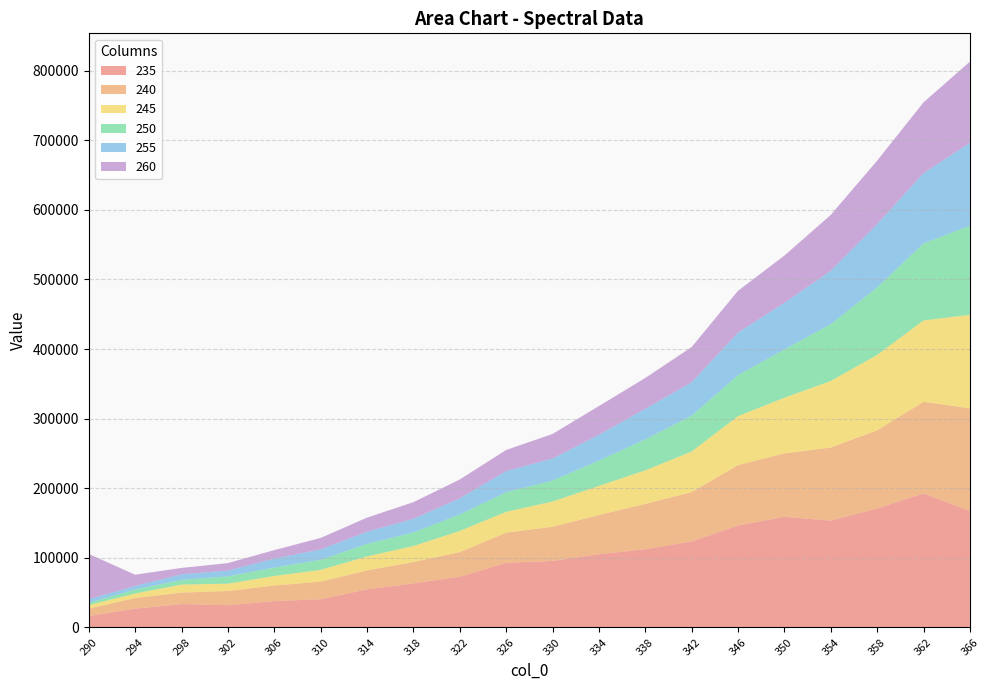

Reading right to left, transcribe all the data shown in this chart.

235: 366=167303.2	362=192535.2	358=170843.4	354=153465.1	350=158969.7	346=146391.5	342=123370.7	338=112329.2	334=105212.3	330=95498.7	326=92836.1	322=72764.5	318=63263.8	314=54644.8	310=40507.7	306=37752.1	302=31855.7	298=33504.5	294=26900.5	290=16288.4
240: 366=147399.5	362=131720.6	358=112379.6	354=105011.0	350=91023.0	346=86842.9	342=71047.0	338=65190.7	334=56231.9	330=49142.6	326=43200.9	322=35474.6	318=30617.7	314=27238.9	310=25254.5	306=22497.2	302=20419.6	298=16538.2	294=15300.3	290=10727.1
245: 366=134463.6	362=116874.7	358=108318.6	354=95684.6	350=80054.9	346=70383.9	342=58326.8	338=48157.7	334=41836.8	330=36268.1	326=30035.4	322=30351.6	318=23034.5	314=20143.4	310=16950.5	306=13643.3	302=10533.3	298=11476.1	294=6520.7	290=5050.3
250: 366=128136.2	362=110632.2	358=97066.5	354=81573.5	350=69404.1	346=58849.7	342=51521.1	338=44463.5	334=36397.3	330=30121.8	326=28216.5	322=23703.6	318=19499.2	314=17996.5	310=14507.3	306=12084.5	302=10506.2	298=6746.1	294=5801.0	290=3324.2
255: 366=119219.7	362=100970.2	358=90948.6	354=76722.5	350=66995.4	346=61184.4	342=48010.3	338=43955.2	334=37098.2	330=31582.8	326=30287.5	322=23078.8	318=19685.5	314=17485.7	310=14823.5	306=12858.1	302=8364.7	298=8070.3	294=5030.3	290=5232.2
260: 366=116558.4	362=101763.2	358=91177.8	354=80338.5	350=67882.2	346=60128.1	342=50613.8	338=44378.8	334=41276.6	330=35357.8	326=30370.9	322=27147.6	318=23871.2	314=20252.2	310=16530.6	306=12237.8	302=10741.4	298=9111.9	294=16160.0	290=64917.6